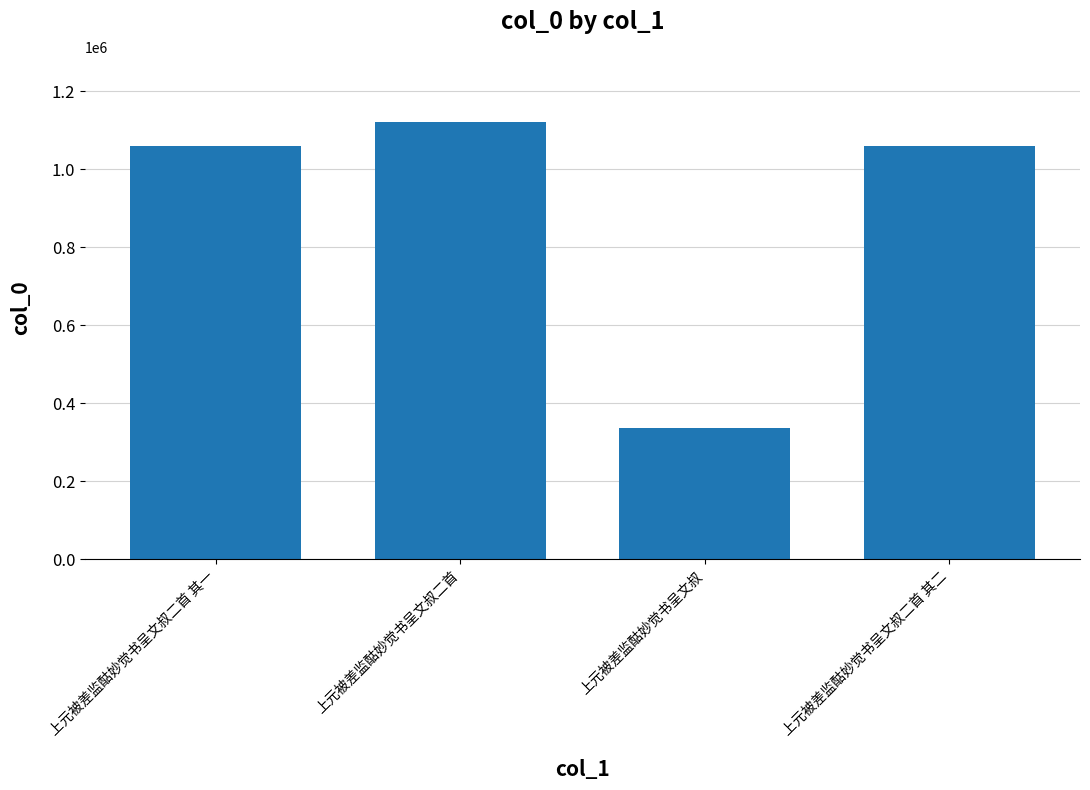

The chart shows a value of 668427 at 上元被差监酤妙觉书呈文叔二首. True or false?

False